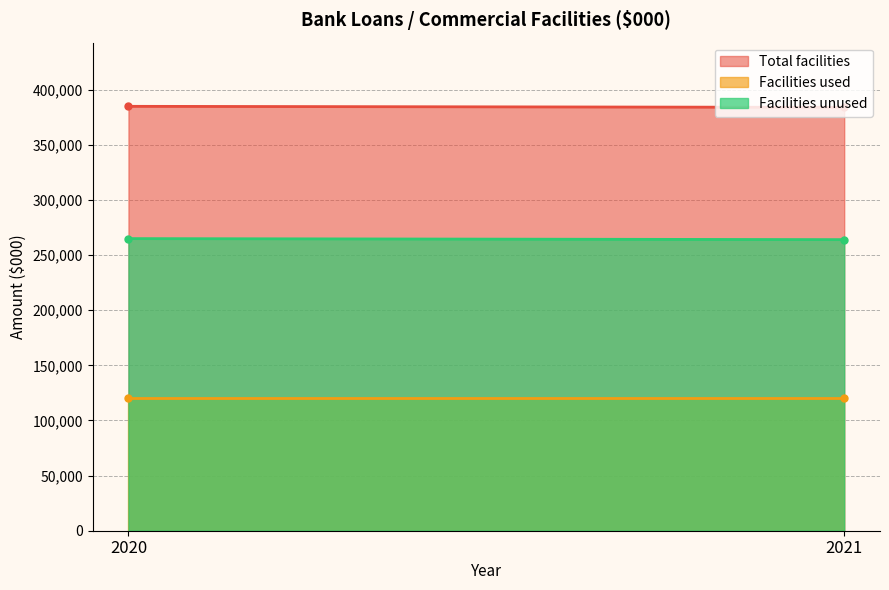

What is the total value across all series at 2020?

770000